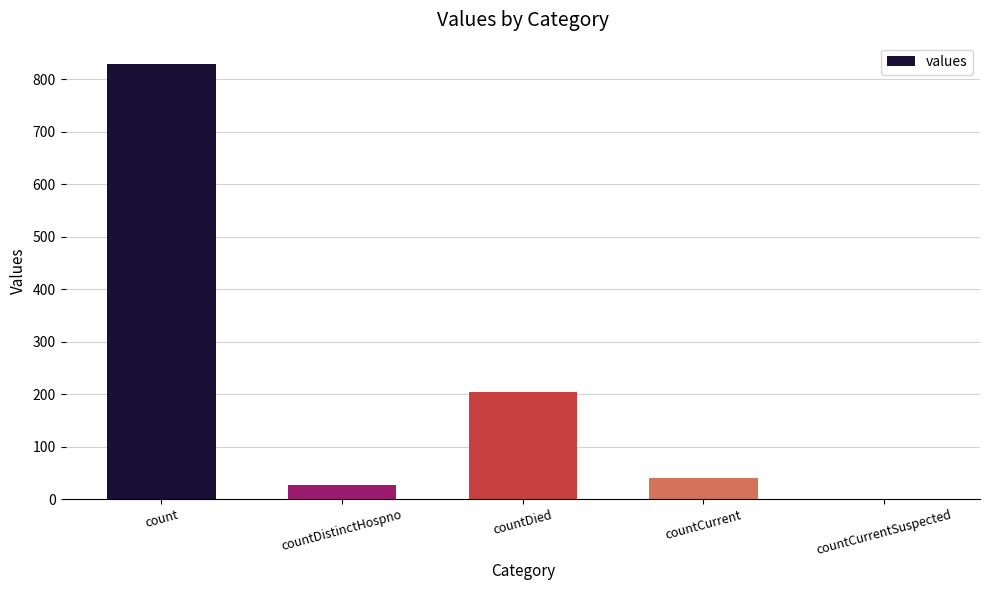

Reading left to right, transcribe all the data shown in this chart.

count=828	countDistinctHospno=26	countDied=204	countCurrent=40	countCurrentSuspected=0